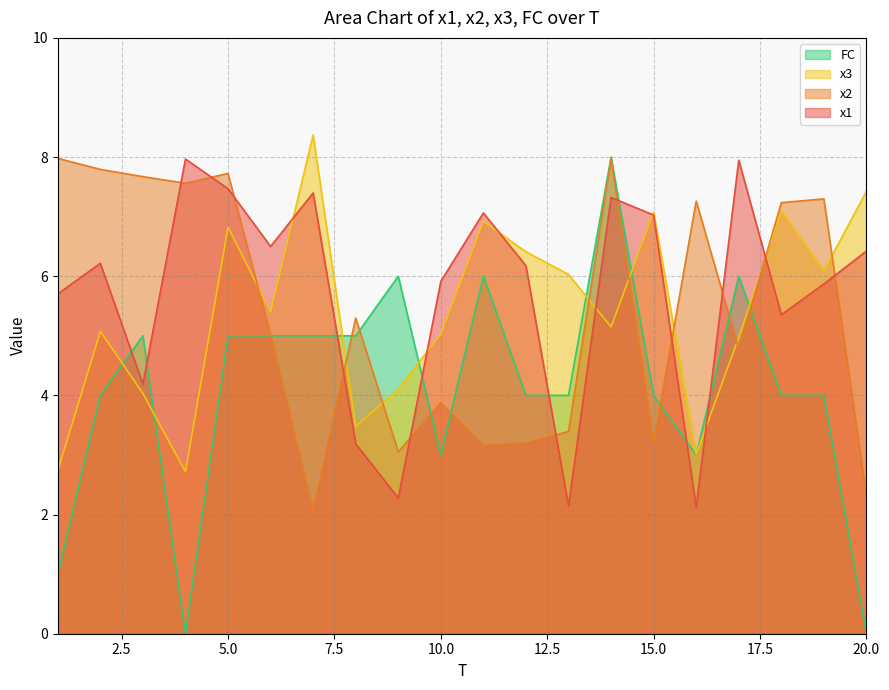

What is the maximum value for x2?

8.0